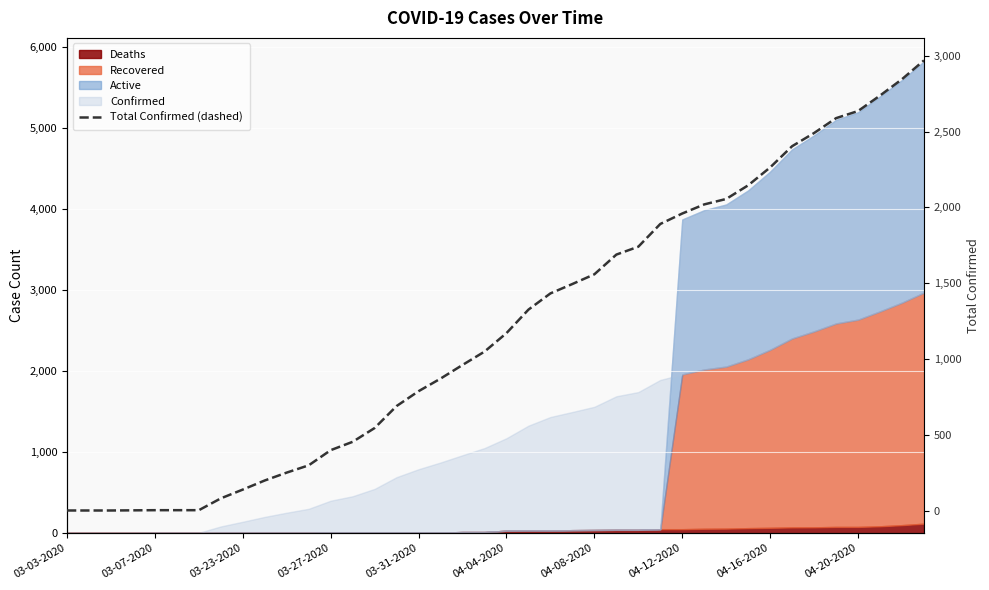

True or false: there are more than 1 points higher than both neighbors.

False